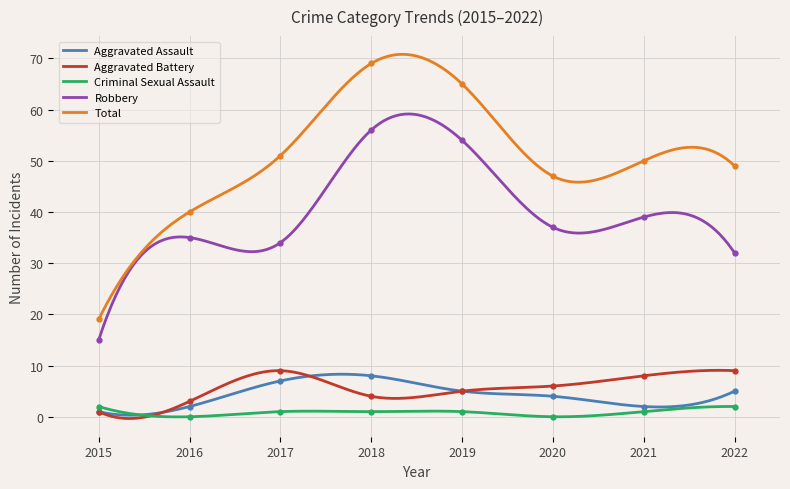

The value of Aggravated Assault at 2019 is 1. True or false?

False